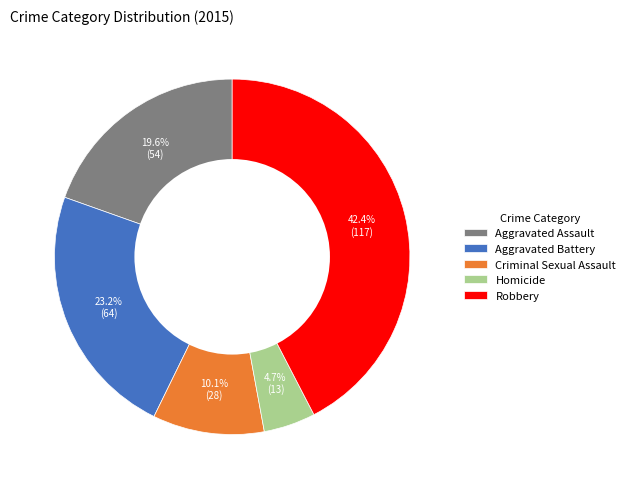

What is the largest slice in the pie chart?

Robbery